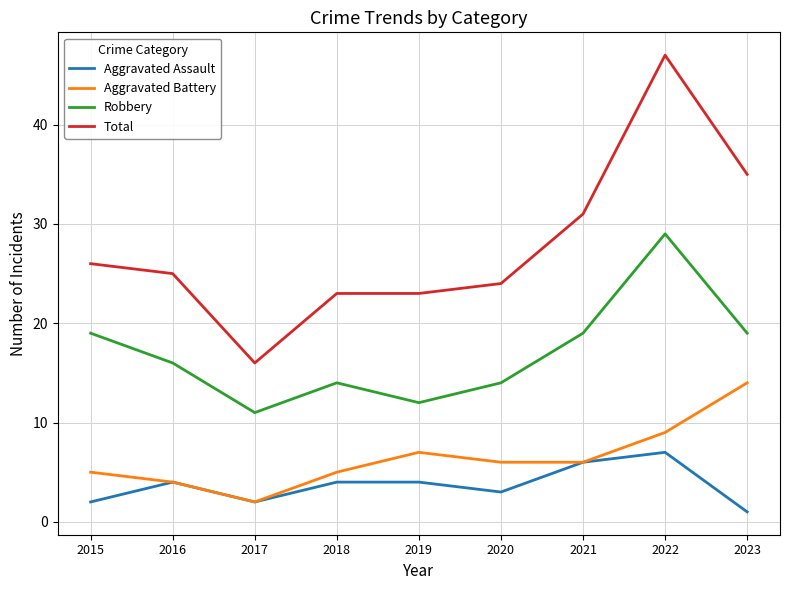

What is the spread (max minus min) of values at 2017?

14